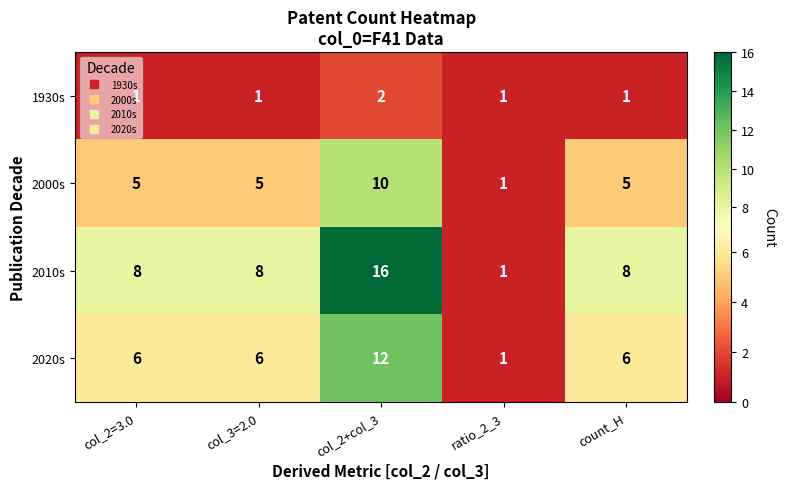

What is the maximum value for 2000s?

10